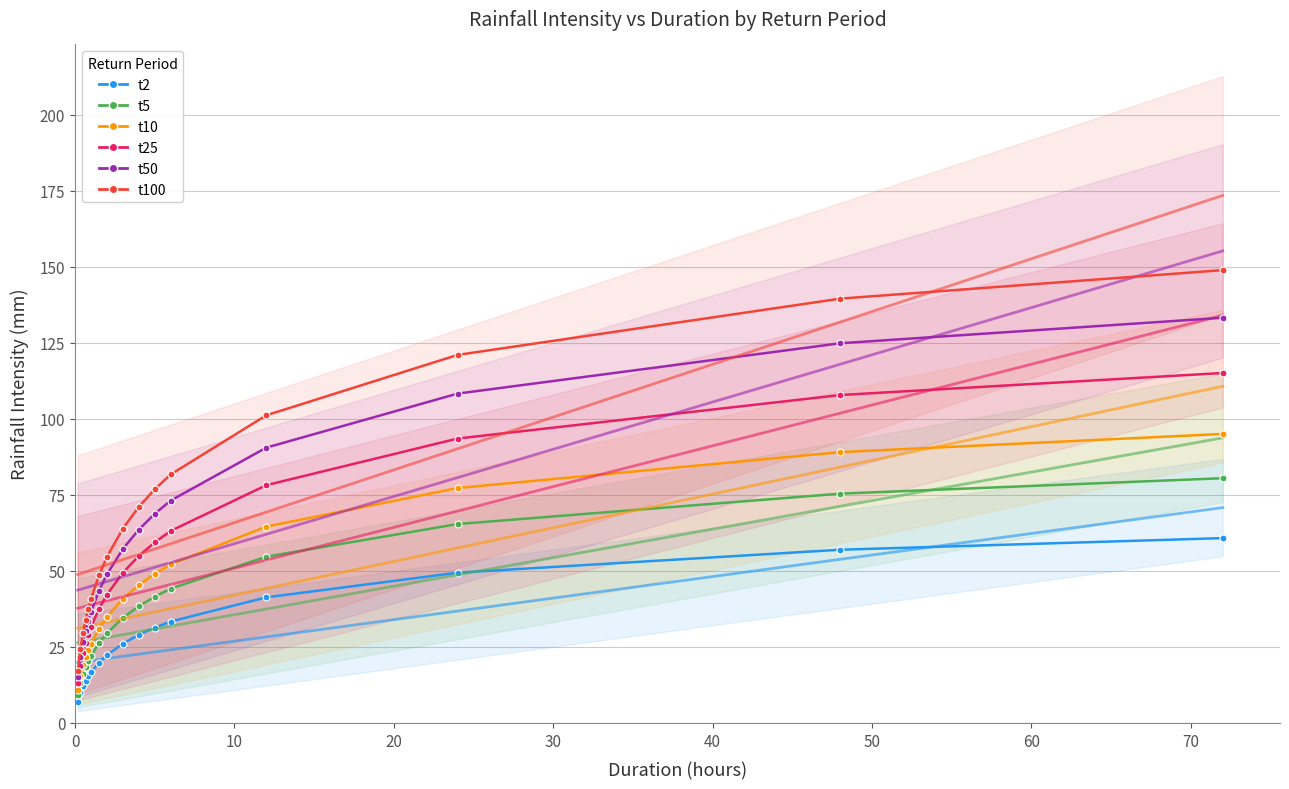

Rank the series at 30 from highest to lowest value.

t100, t50, t25, t10, t5, t2